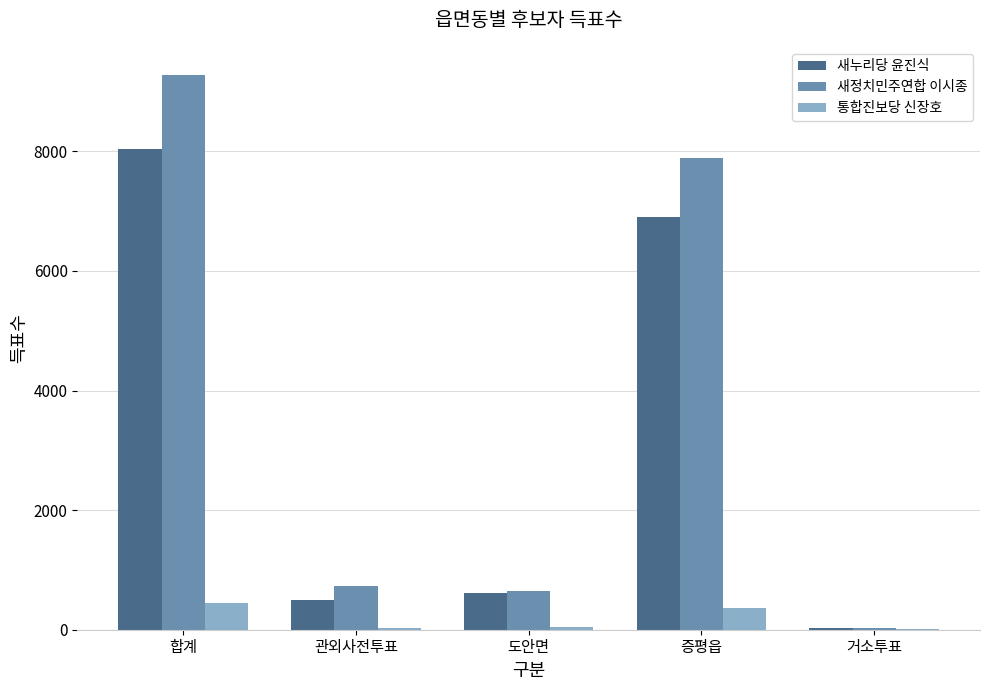

At which category is the sum across all series the highest?

합계